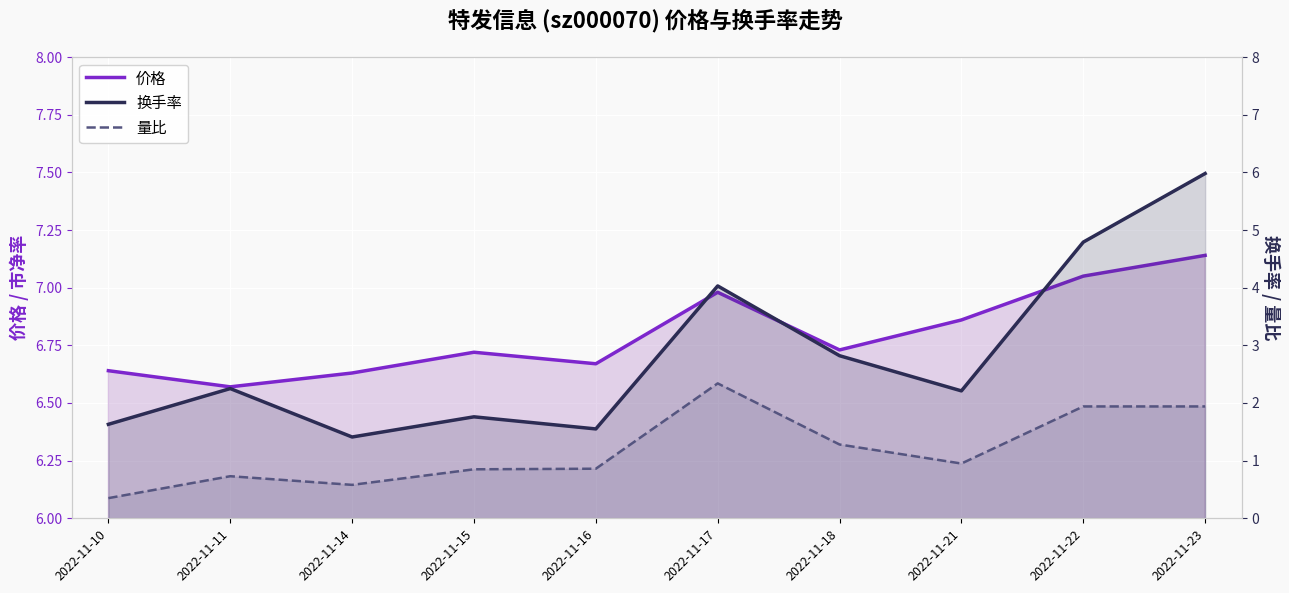

Reading left to right, transcribe all the data shown in this chart.

价格: 6.6	6.6	6.6	6.7	6.7	7.0	6.7	6.9	7.0	7.1
换手率: 1.6	2.2	1.4	1.8	1.6	4.0	2.8	2.2	4.8	6.0
量比: 0.3	0.7	0.6	0.8	0.9	2.3	1.3	0.9	1.9	1.9